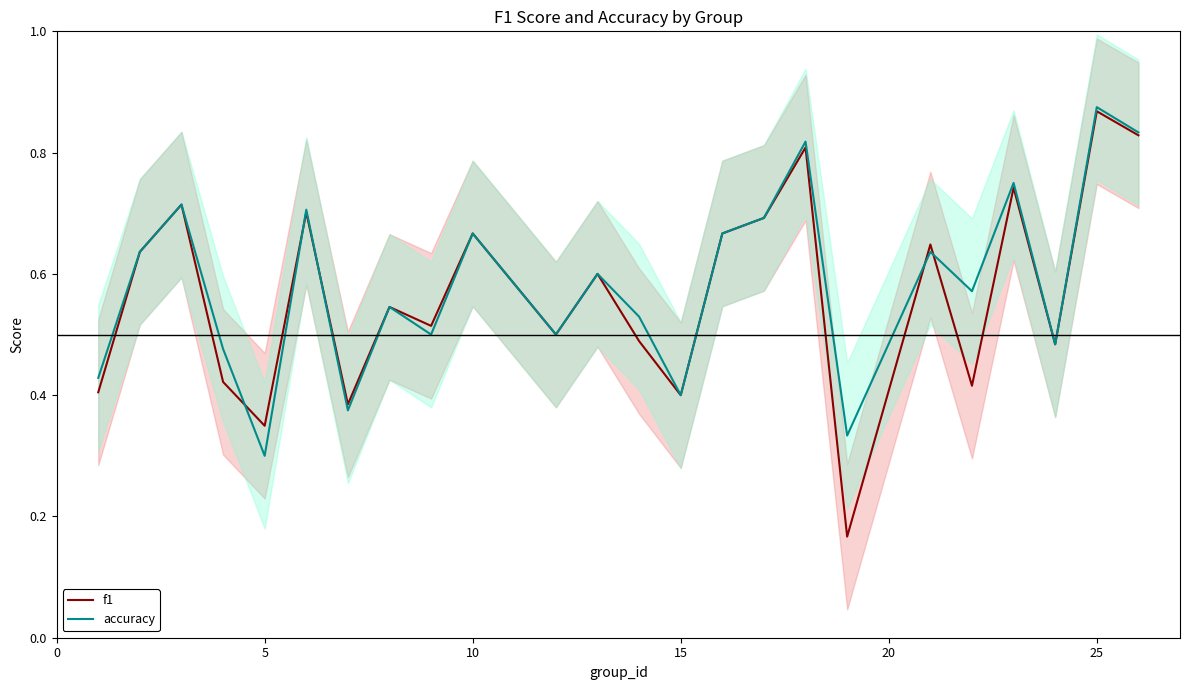

True or false: accuracy has a value of 0.3 at 10.

False